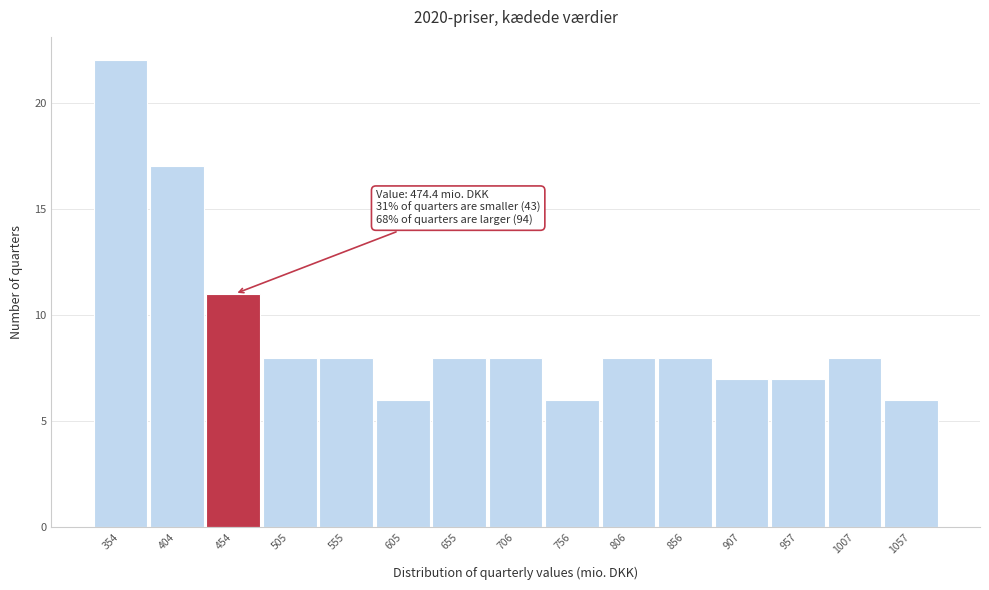

Reading left to right, transcribe all the data shown in this chart.

354=22	404=17	454=11	505=8	555=8	605=6	655=8	706=8	756=6	806=8	856=8	907=7	957=7	1007=8	1057=6